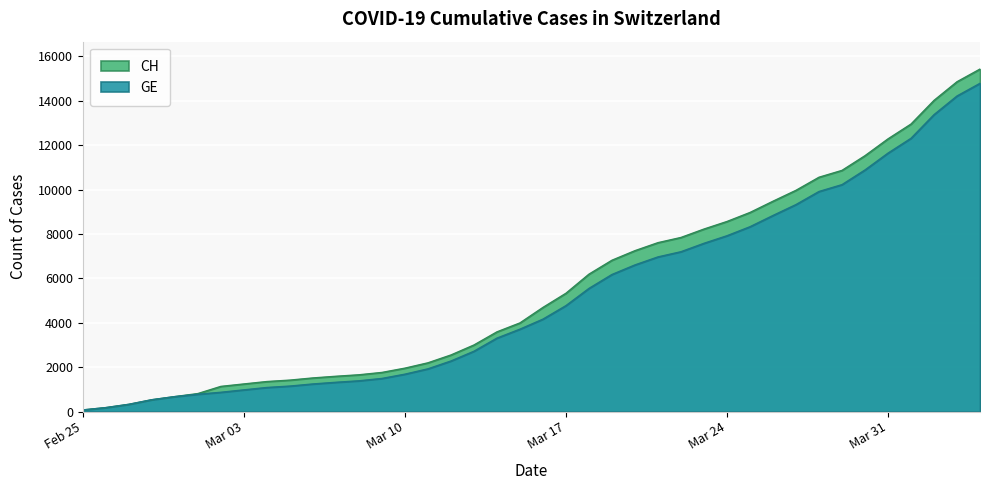

What is the sum of all CH values?

224980